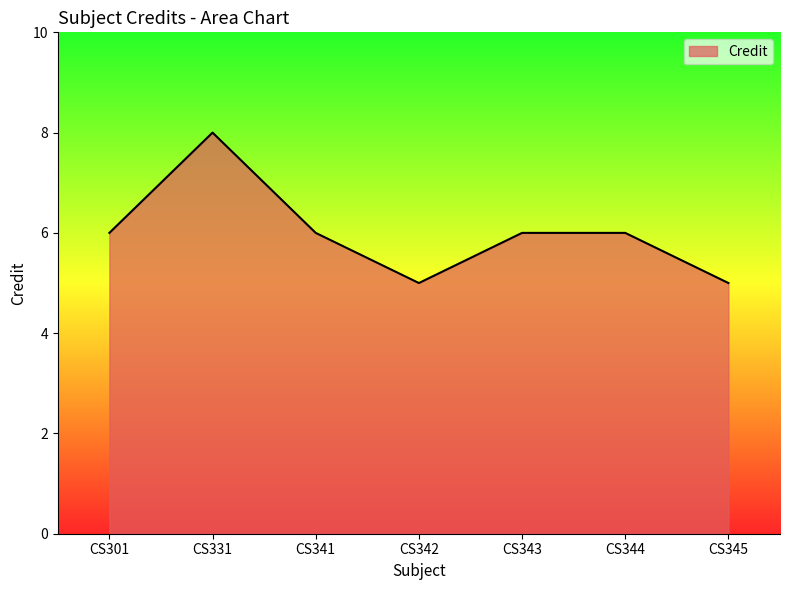

Reading left to right, extract all data points from this chart.

CS301=6	CS331=8	CS341=6	CS342=5	CS343=6	CS344=6	CS345=5